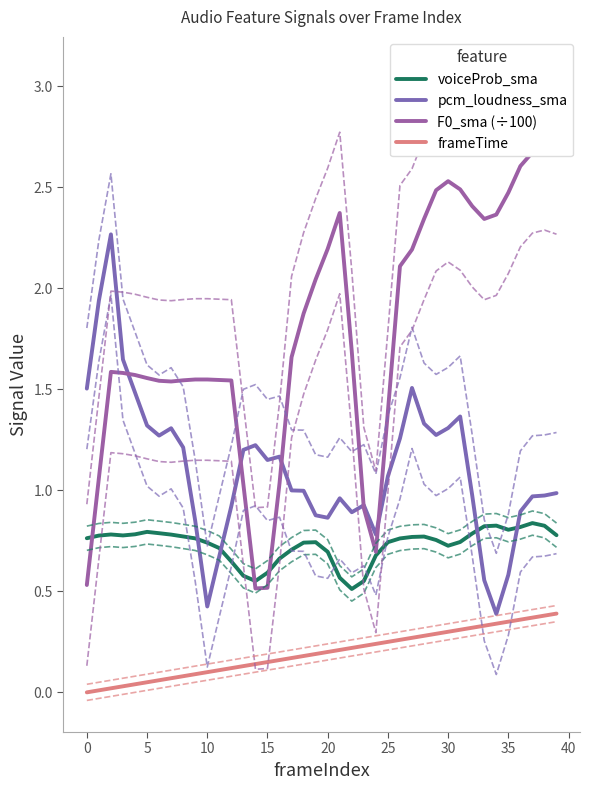

How many series are shown in this chart?

4